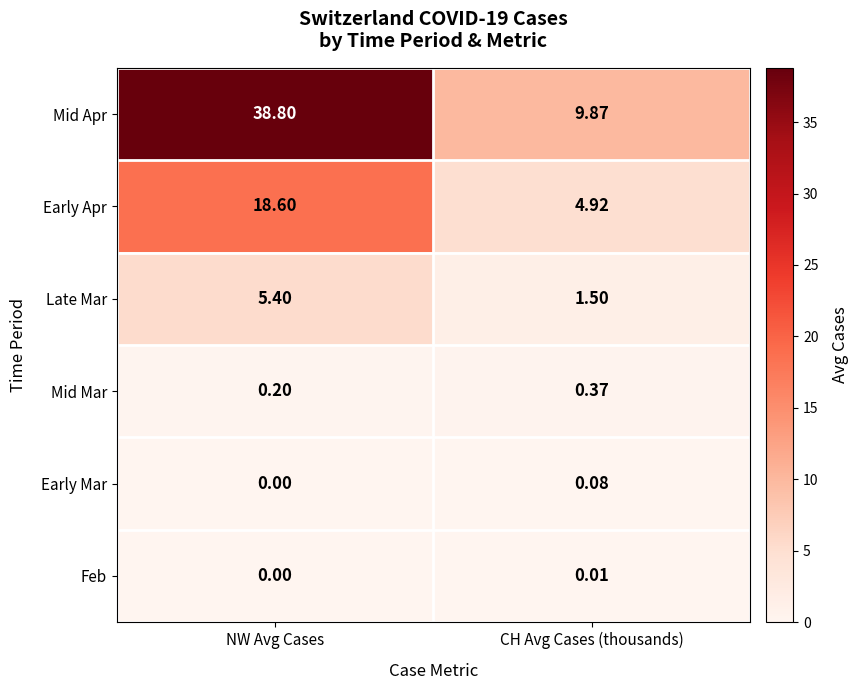

Where does the Mid Apr series first go above 38?

NW Avg Cases